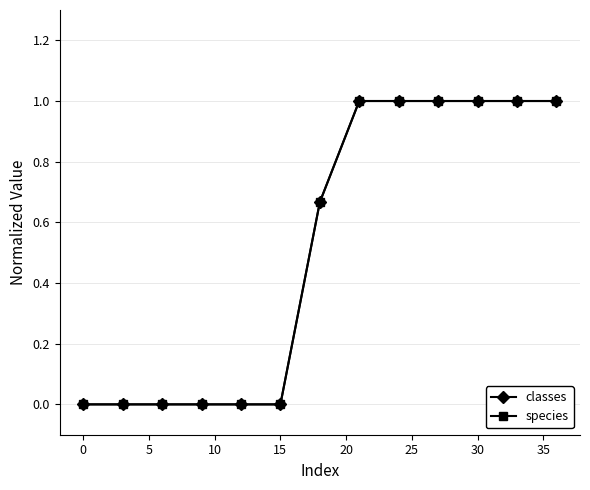

At how many categories does at least one series exceed 0?

7